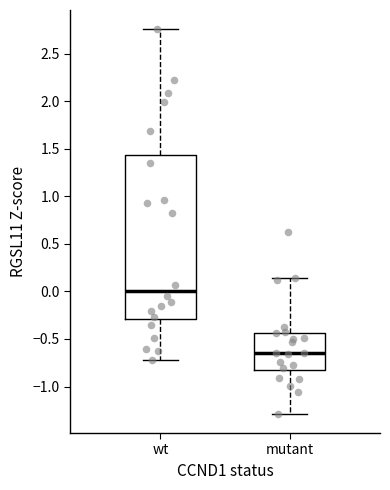

Which box has the highest median line?

wt